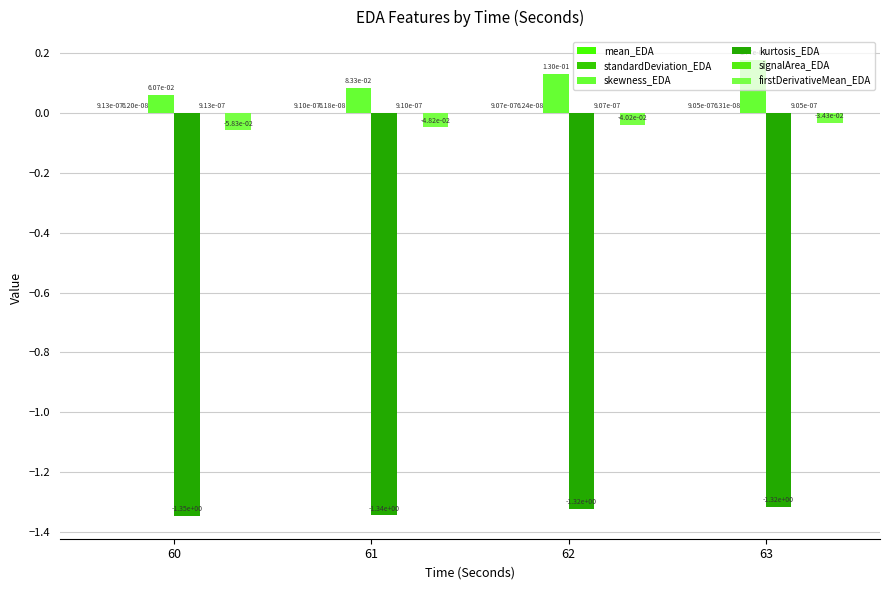

What is the value of the kurtosis_EDA bar at the 2nd from the left?

-1.3